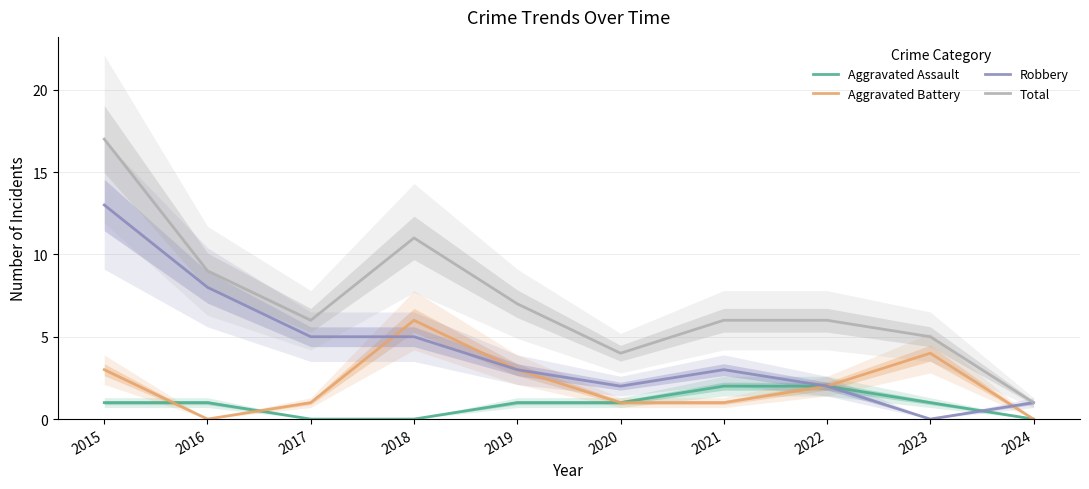

What is the difference between the second highest and second lowest values in the Total series?

7